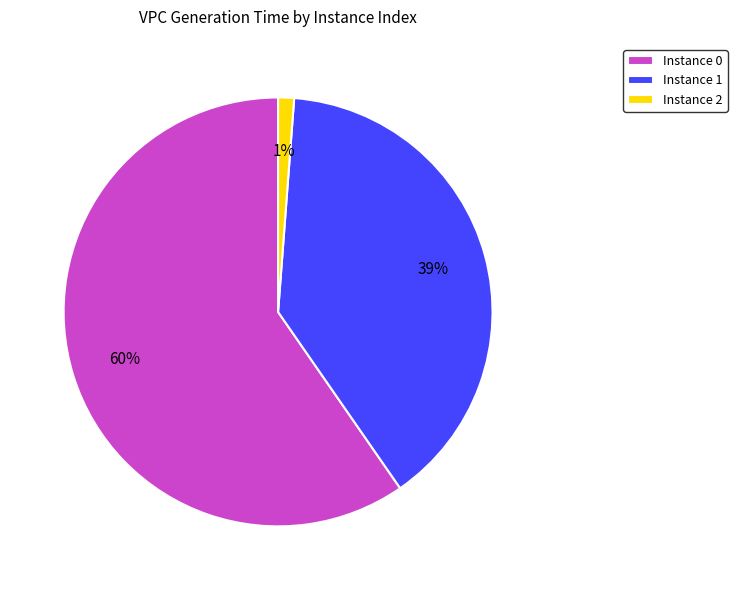

To the nearest percent, what is the average slice percentage?

33%